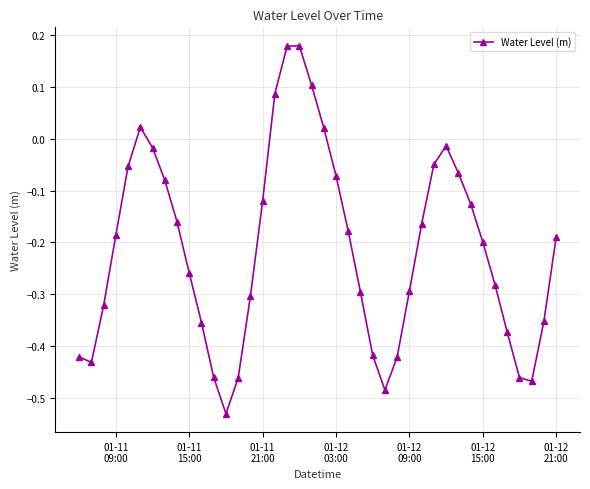

What is the difference between the maximum and minimum values?

0.7